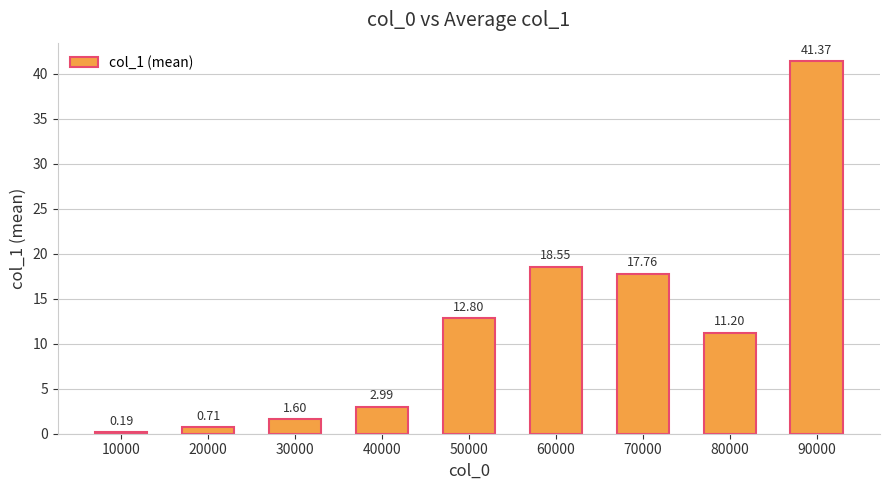

List the labels in order of value, largest first.

90000, 60000, 70000, 50000, 80000, 40000, 30000, 20000, 10000